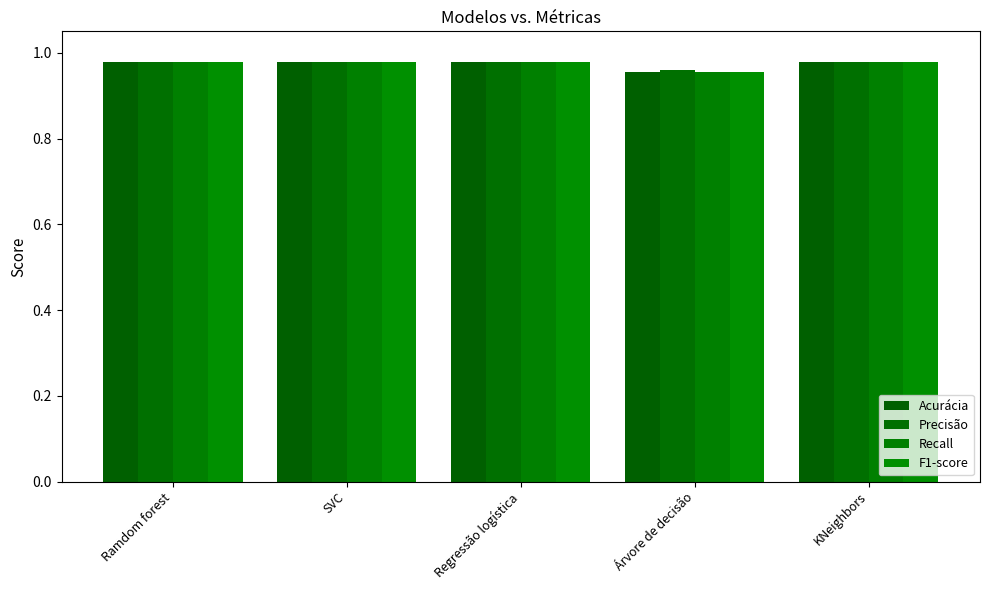

What is the greatest value displayed?

1.0